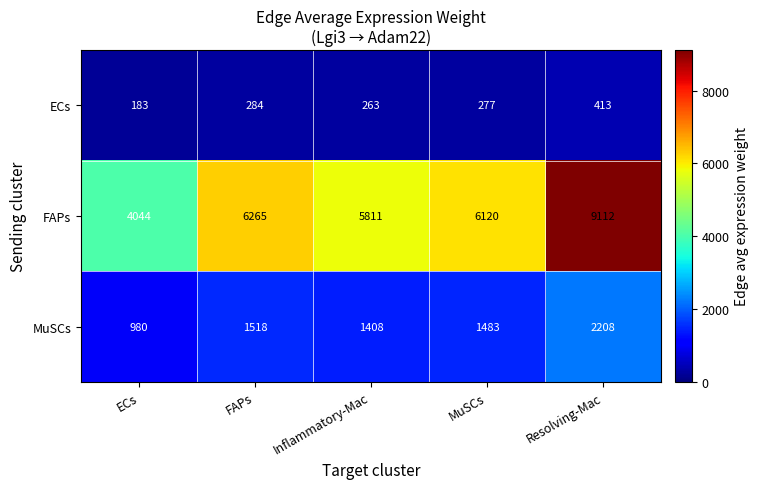

Which series has the largest total across all categories?

FAPs